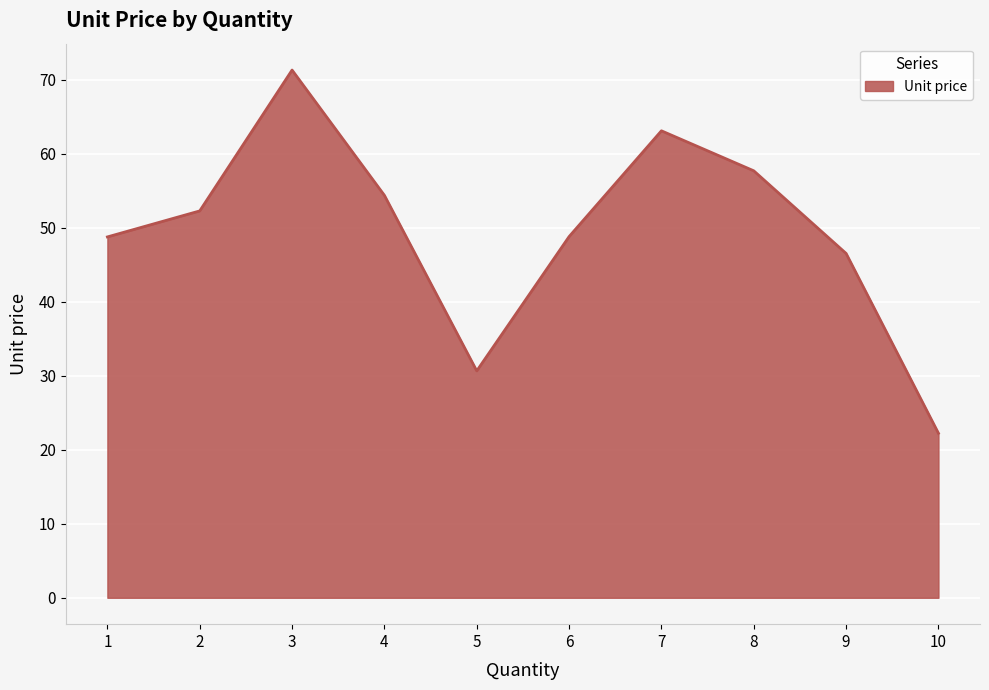

Approximately how many times larger is the value at 4 compared to 5?

1.8